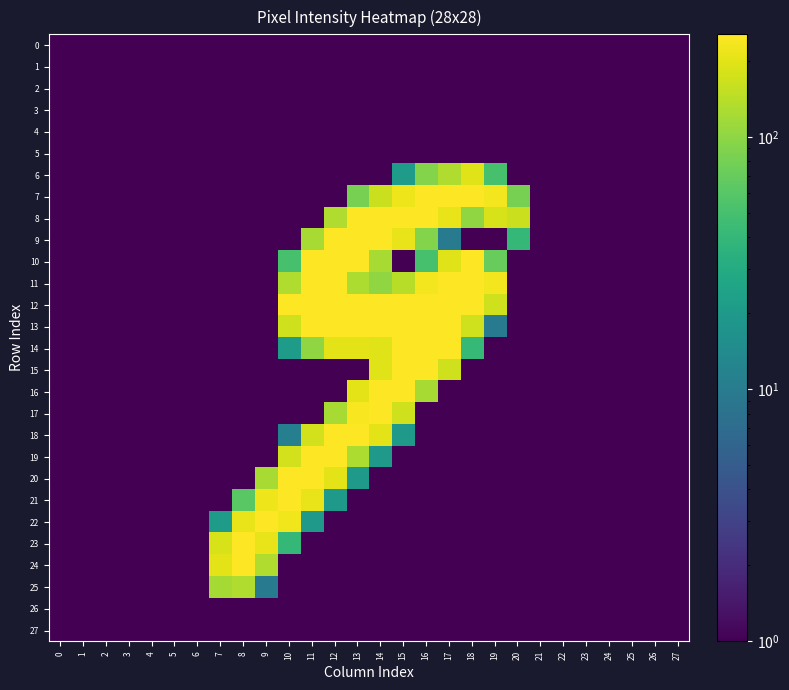

List the series in order of their peak value, highest first.

24, 8, 10, 12, 14, 16, 18, 20, 7, 9, 11, 13, 15, 17, 19, 21, 22, 23, 6, 25, 0, 1, 2, 3, 4, 5, 26, 27